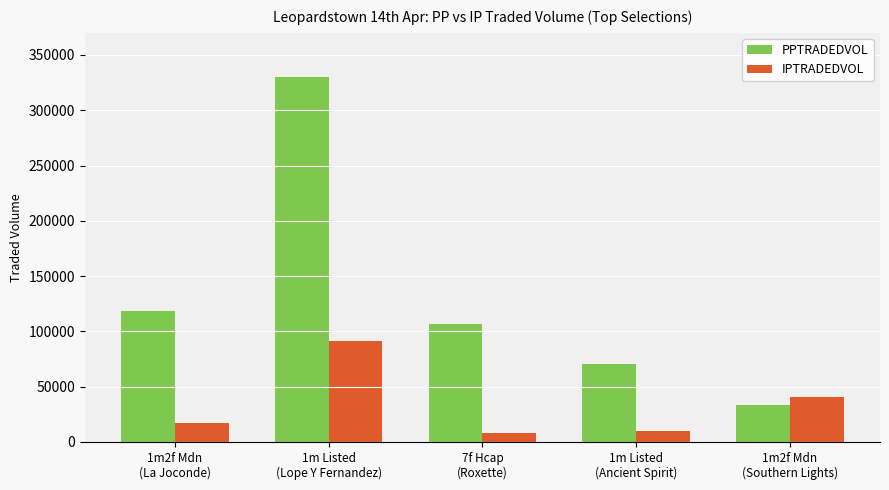

At 1m Listed
(Lope Y Fernandez), list the series in order from smallest to largest.

IPTRADEDVOL, PPTRADEDVOL